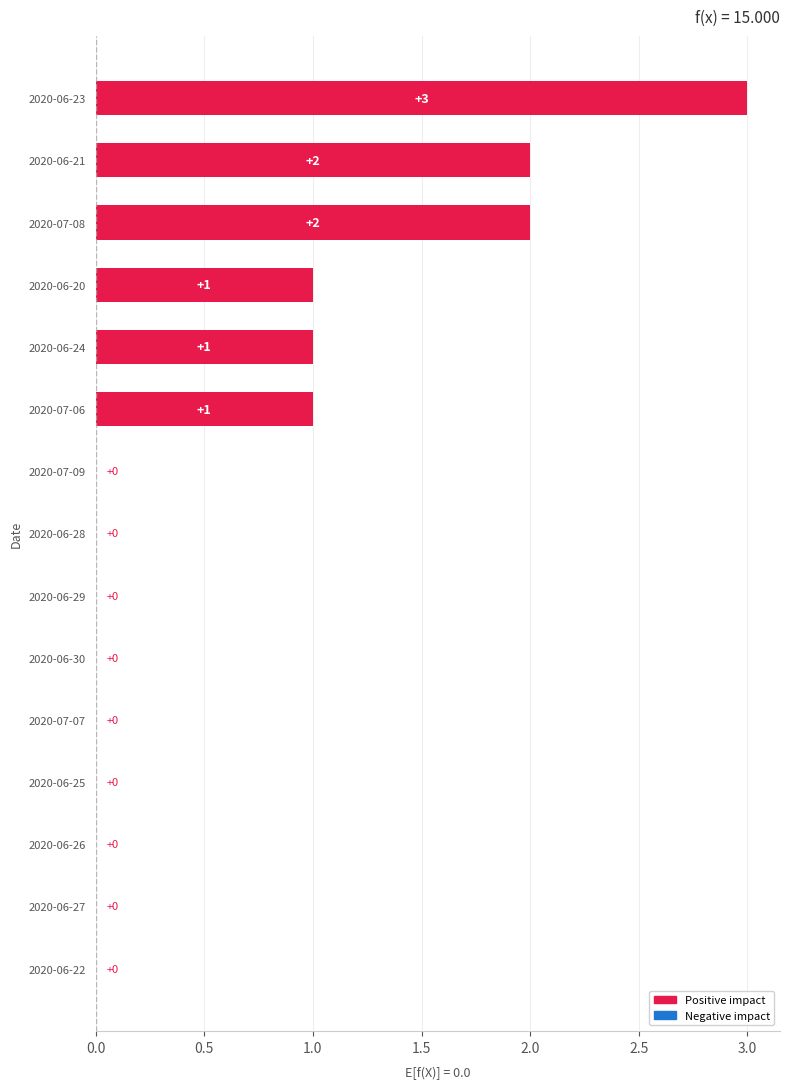

Which category has the highest value across all series?

2020-06-23